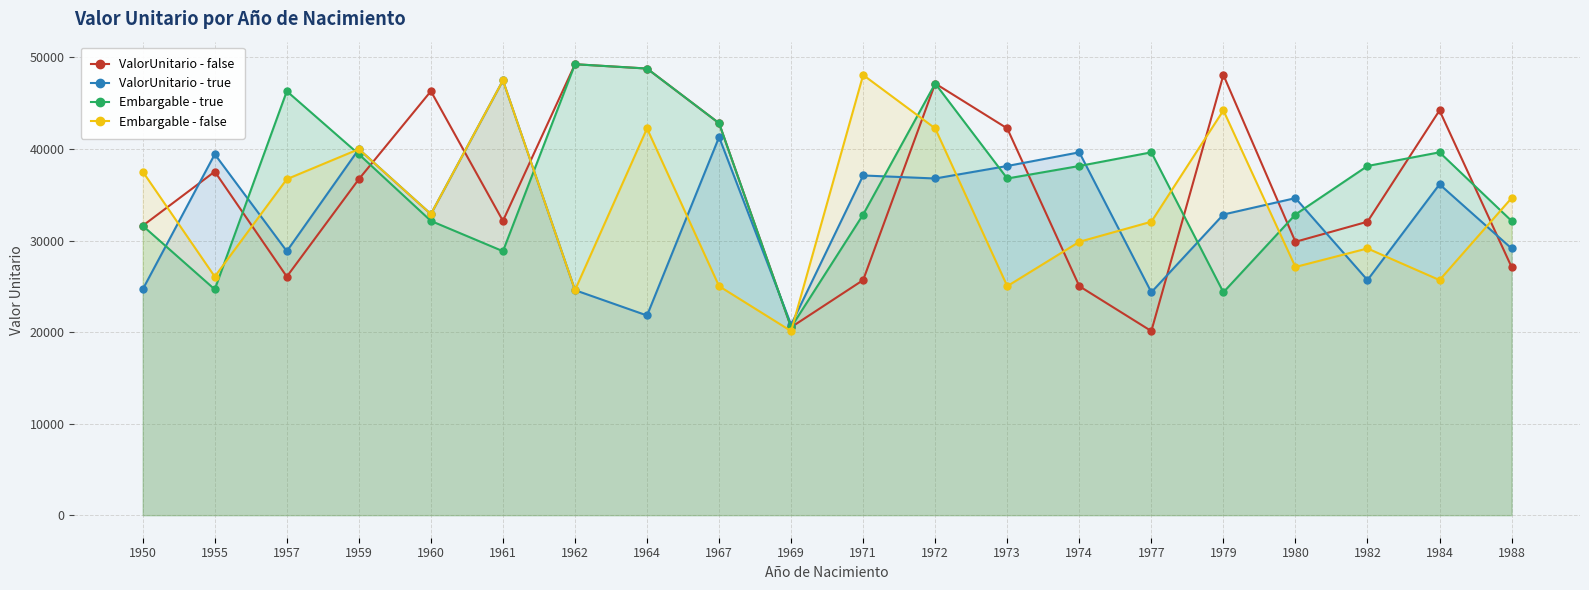

What is the sum of all ValorUnitario - false values?

713292.8